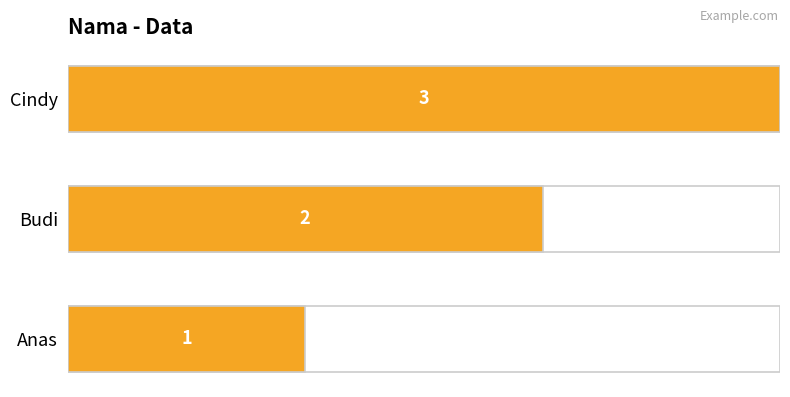

What is the sum of all values?

6